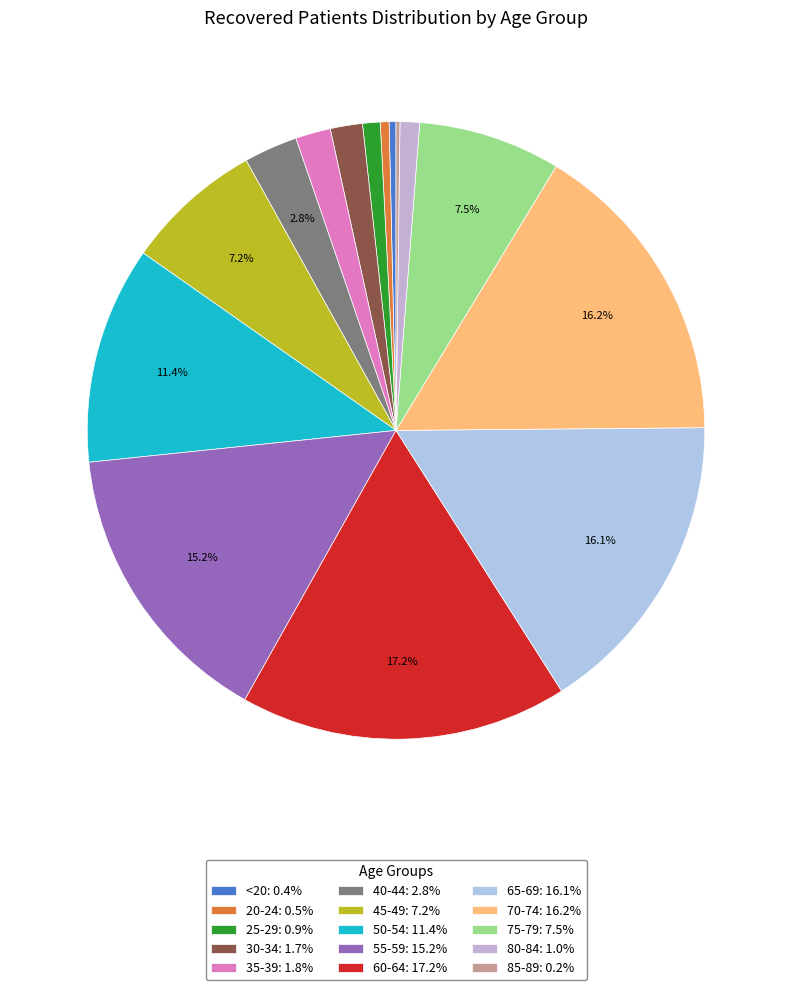

Which slice is the smallest?

85-89